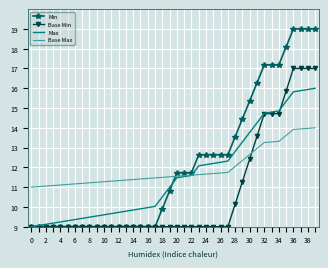

List the series in order of their peak value, lowest first.

Base Max, Max, Base Min, Min